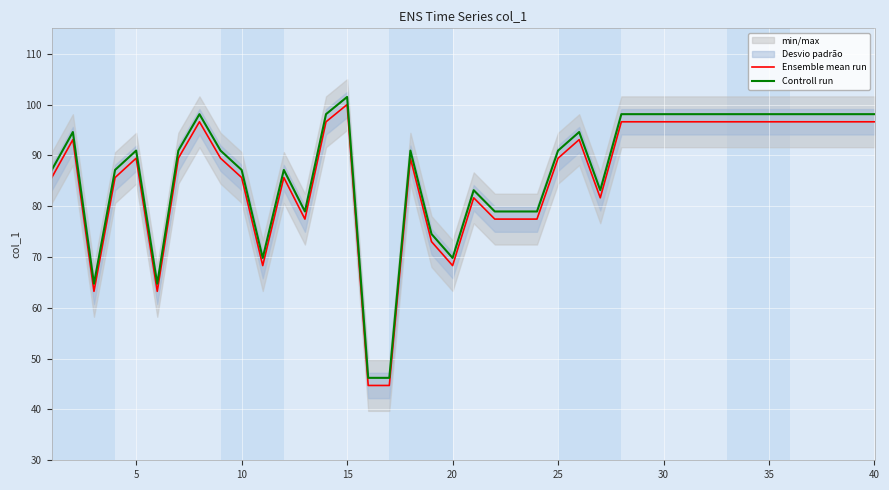

What is the minimum value shown in the chart?

44.7